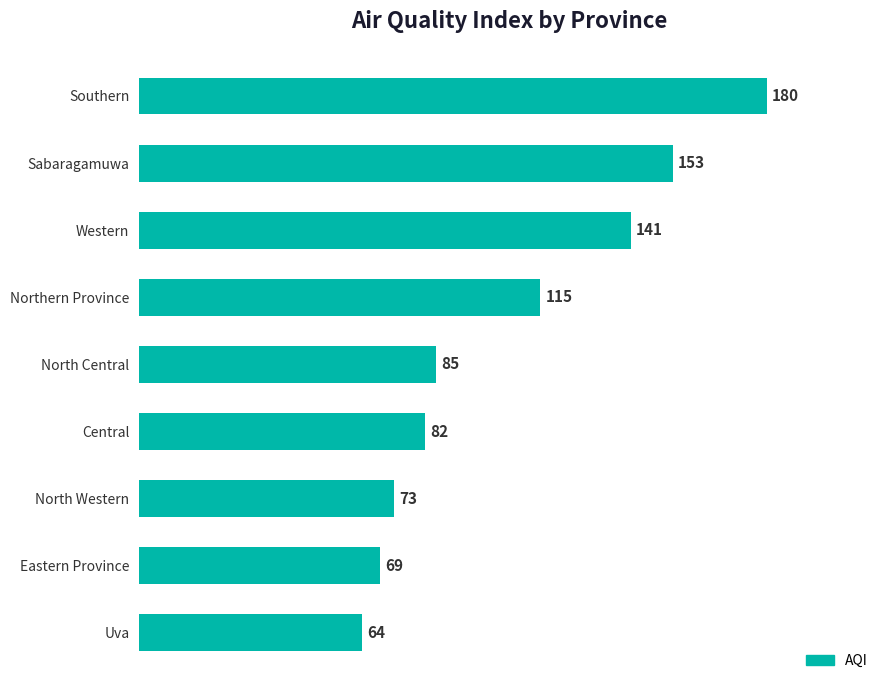

True or false: the data shows 40 at Uva.

False